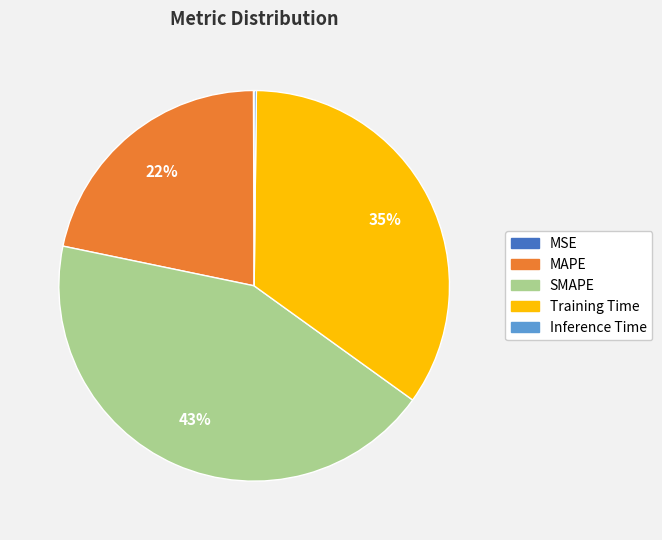

The MAPE slice represents 32% of the pie. True or false?

False